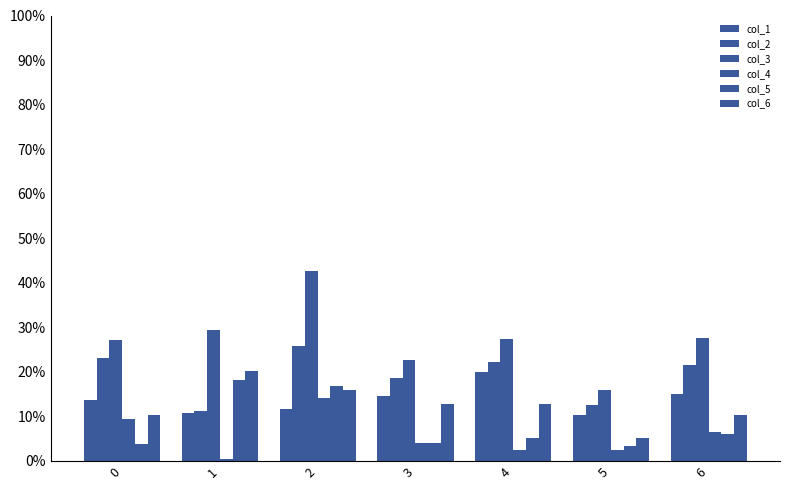

What is the sum of all col_3 values?

192.7